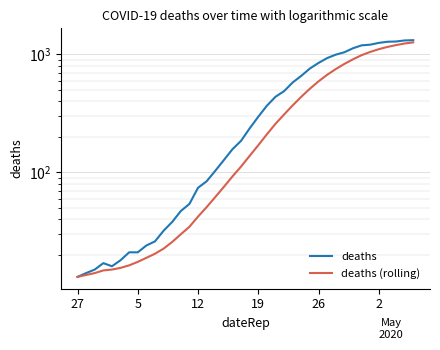

Between 5 and 29, which series saw the biggest shift?

deaths